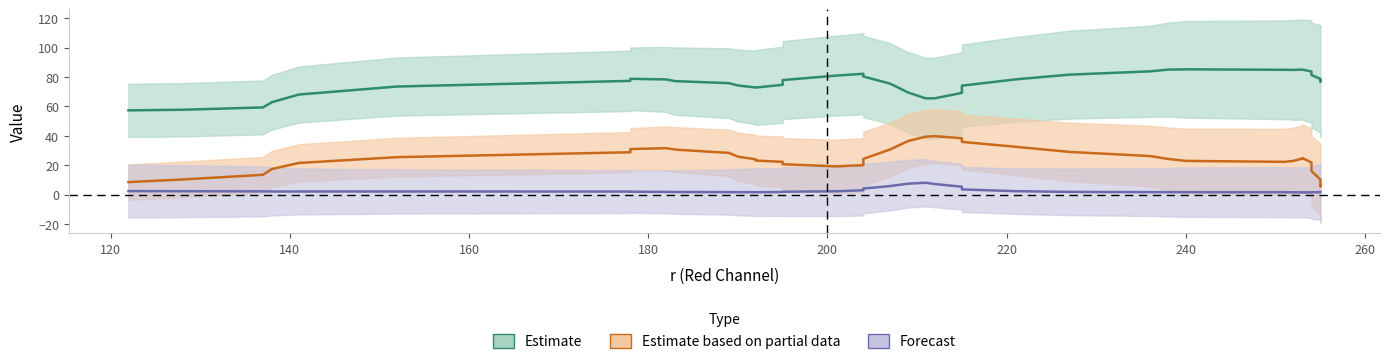

What is the sum of all Estimate values?

3032.0